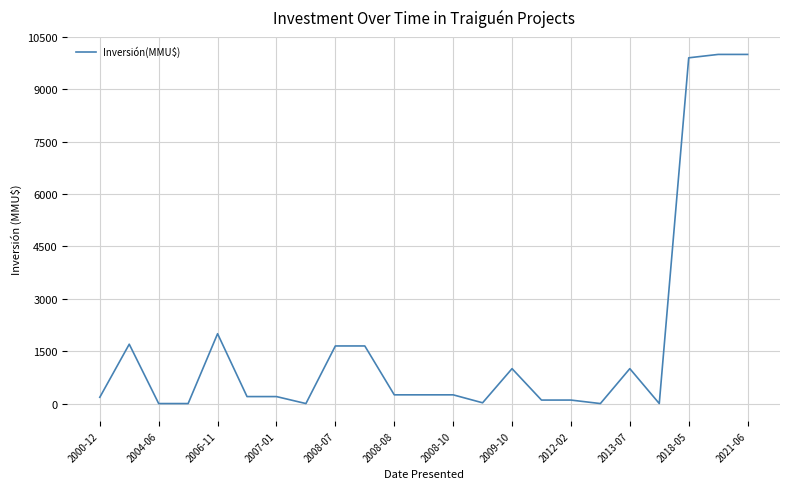

What is the greatest value displayed?

10000